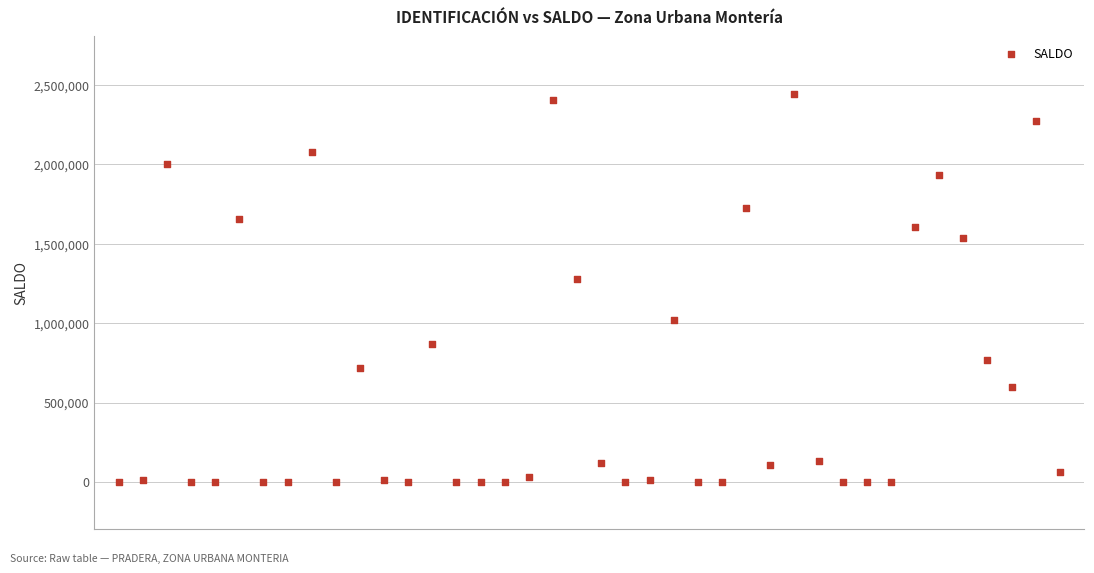

What Y value in the scatter plot is closest to 1219485?

1280795